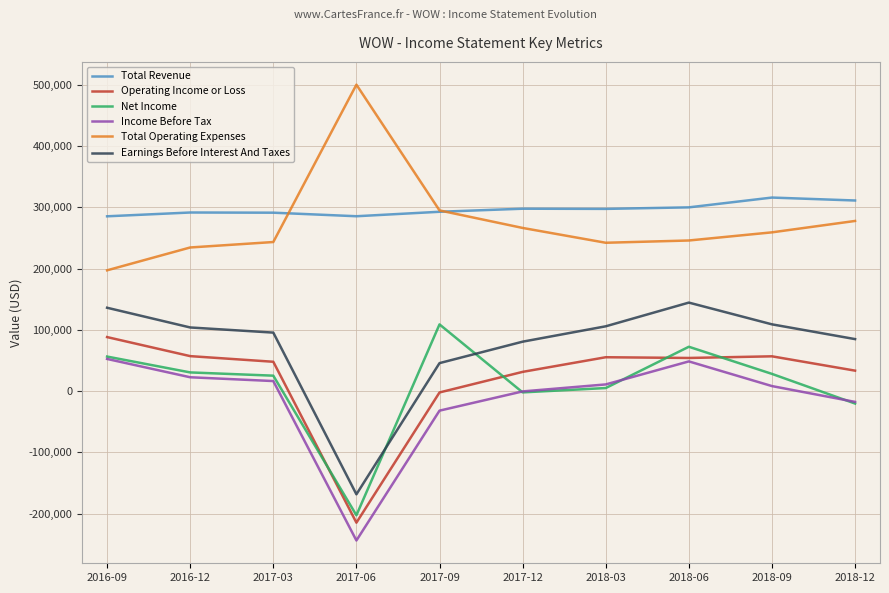

True or false: Income Before Tax and Earnings Before Interest And Taxes intersect in this chart.

False